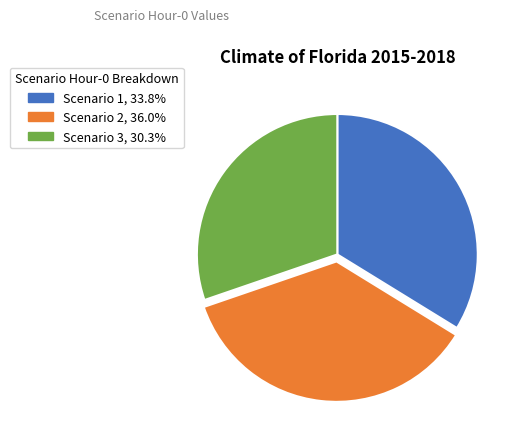

The Scenario 1 slice represents 24% of the pie. True or false?

False